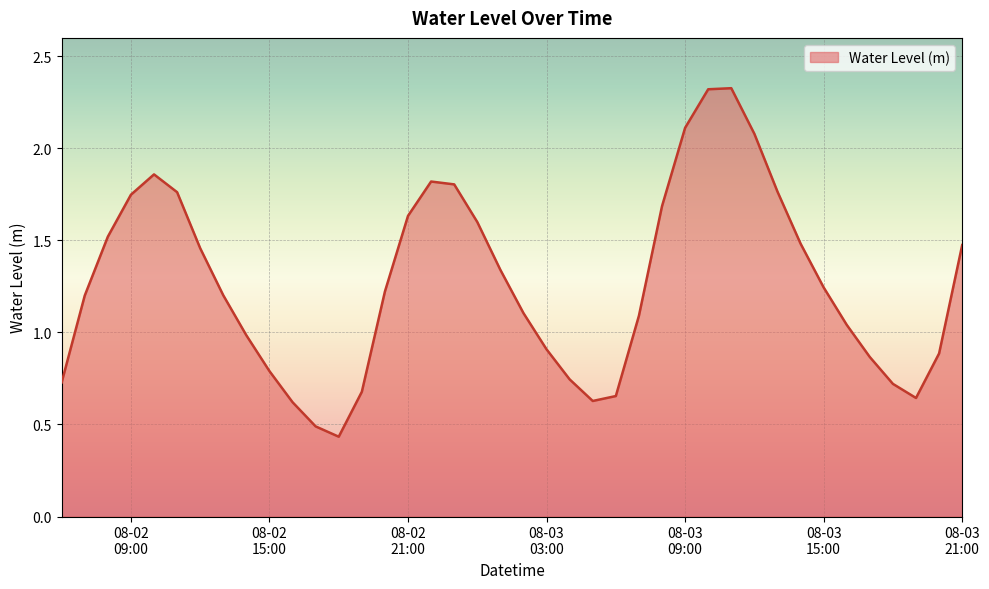

What is the sum of all values?

50.7